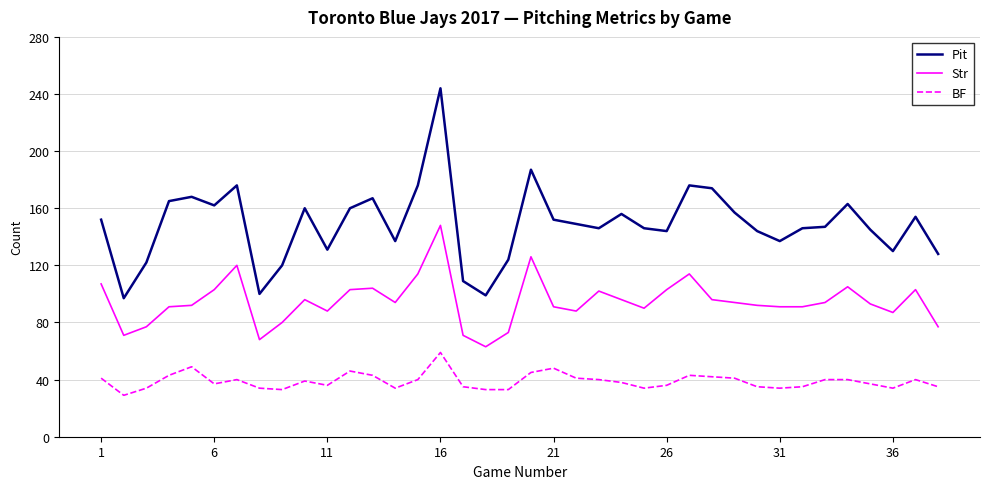

What is the difference between the maximum and minimum values in the Pit series?

147